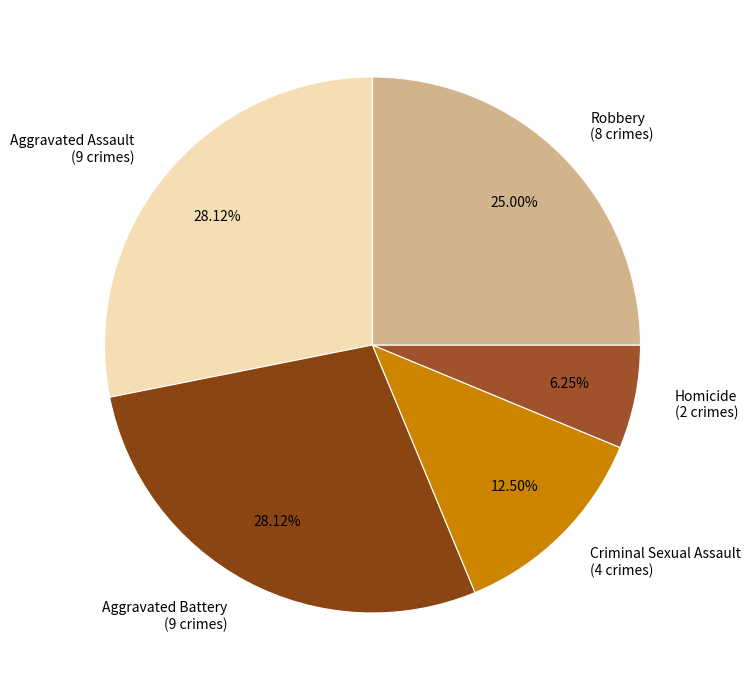

Do Aggravated Assault and Aggravated Battery together represent more than half of the pie?

Yes